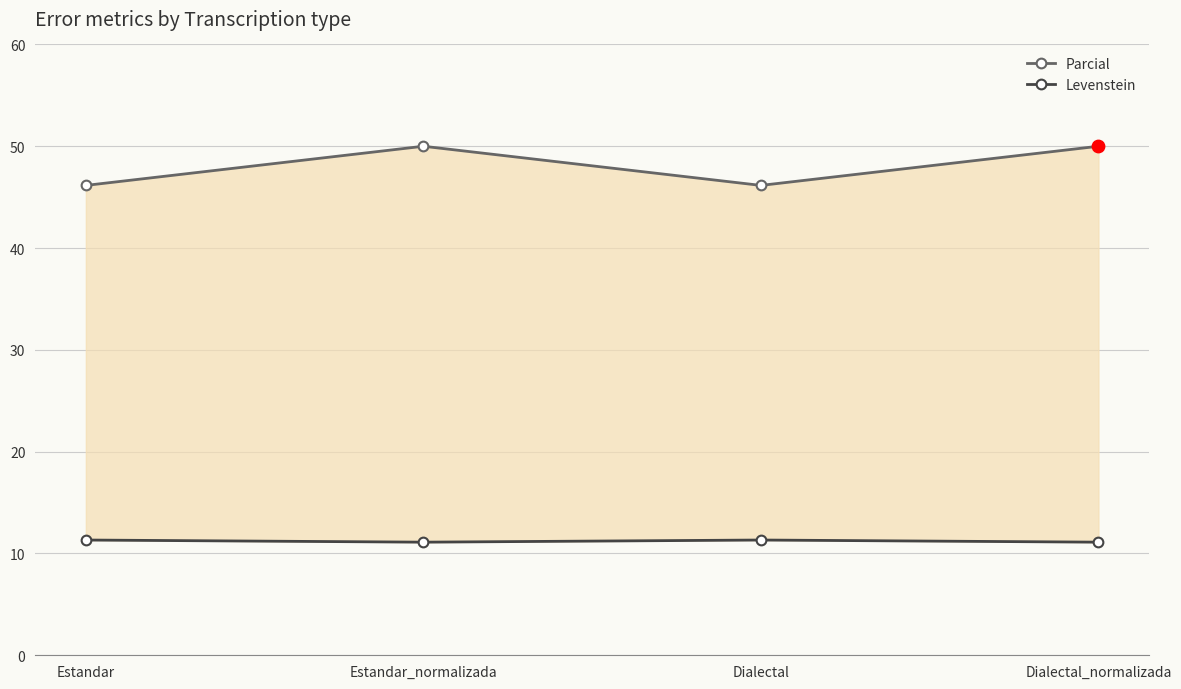

At which category is the sum across all series the highest?

Estandar_normalizada